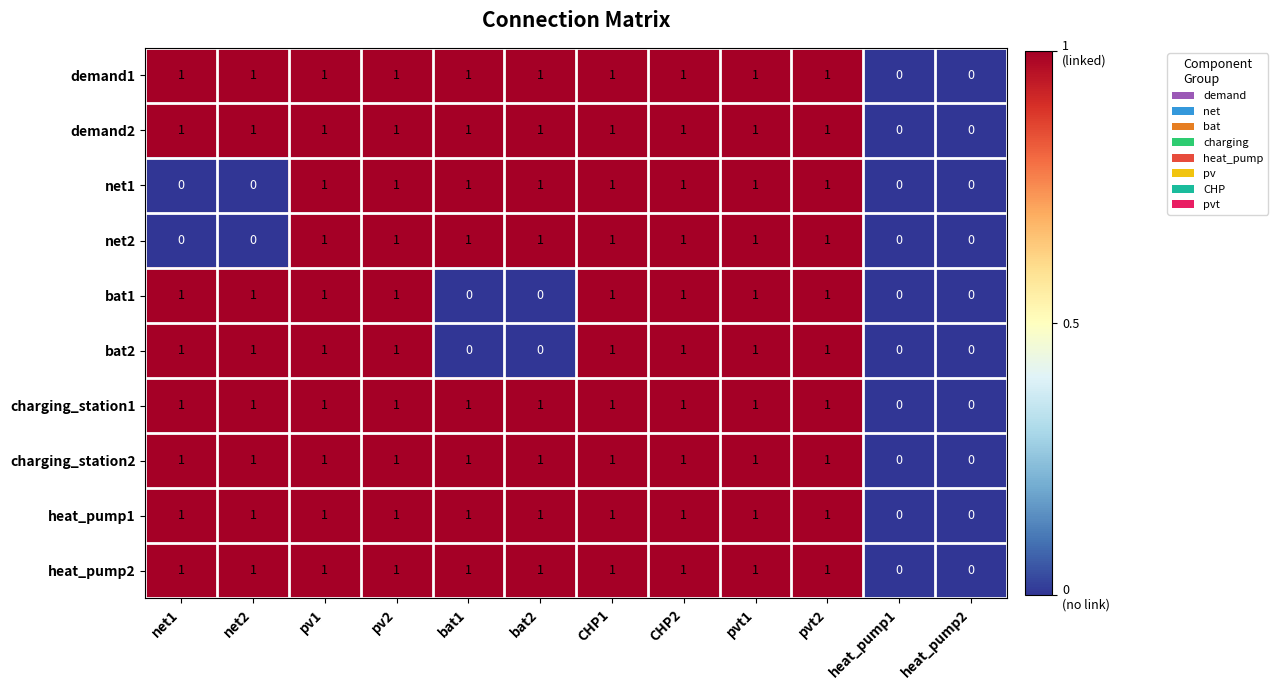

Count the net2 values in the range 0 to 1.

12